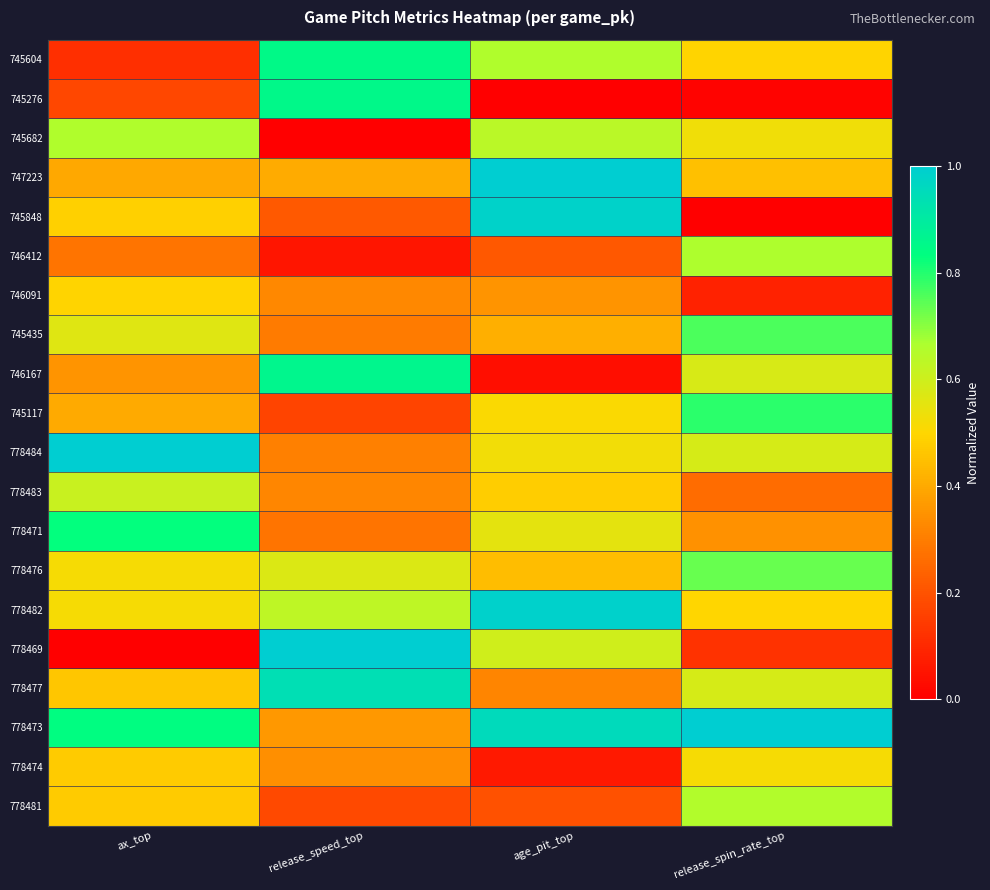

Rank the series by their maximum value, from lowest to highest.

746091, 778474, 778483, 778481, 745682, 746412, 778476, 745435, 745117, 778471, 745604, 745276, 746167, 778477, 745848, 778482, 747223, 778484, 778469, 778473